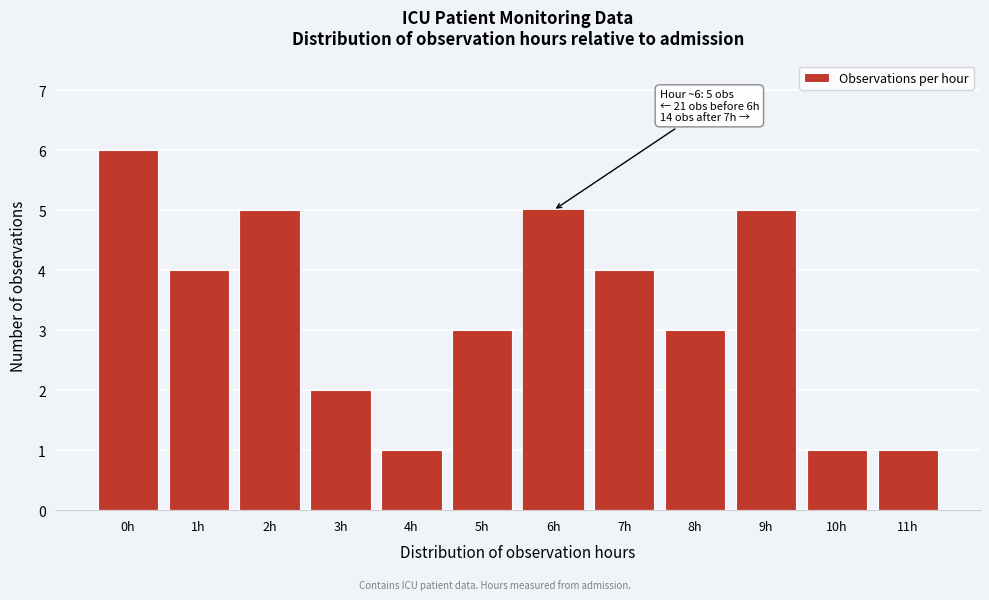

Reading left to right, transcribe all the data shown in this chart.

6	4	5	2	1	3	5	4	3	5	1	1